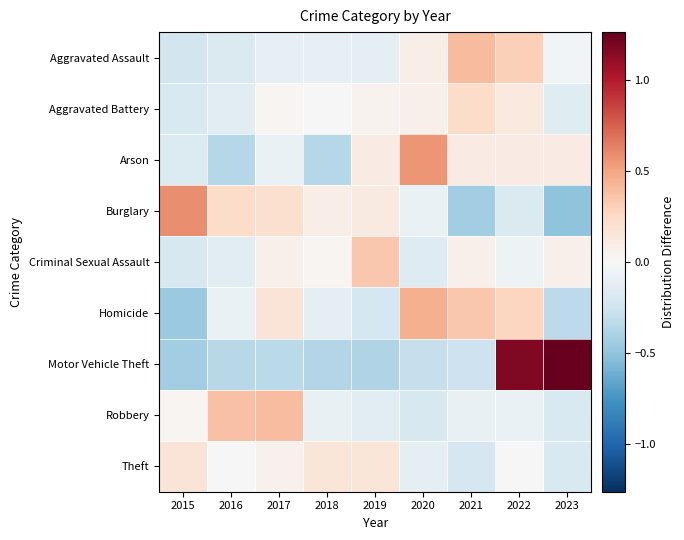

Which series has the largest range (max minus min)?

Motor Vehicle Theft